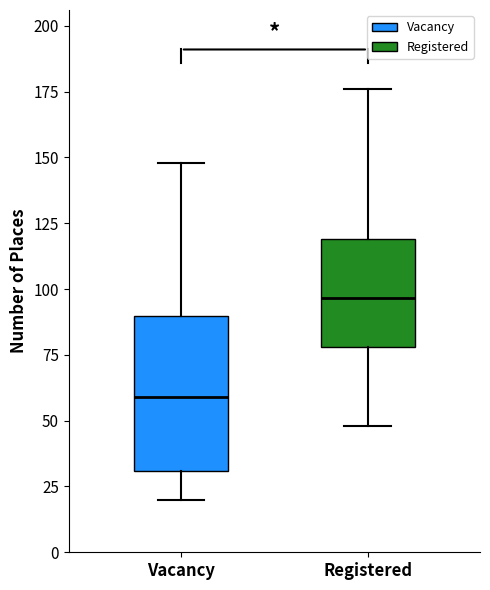

Where does the median line of the box for Registered sit on the y-axis? The values are not printed on the chart, so give them approximately, as read against the axis.

95